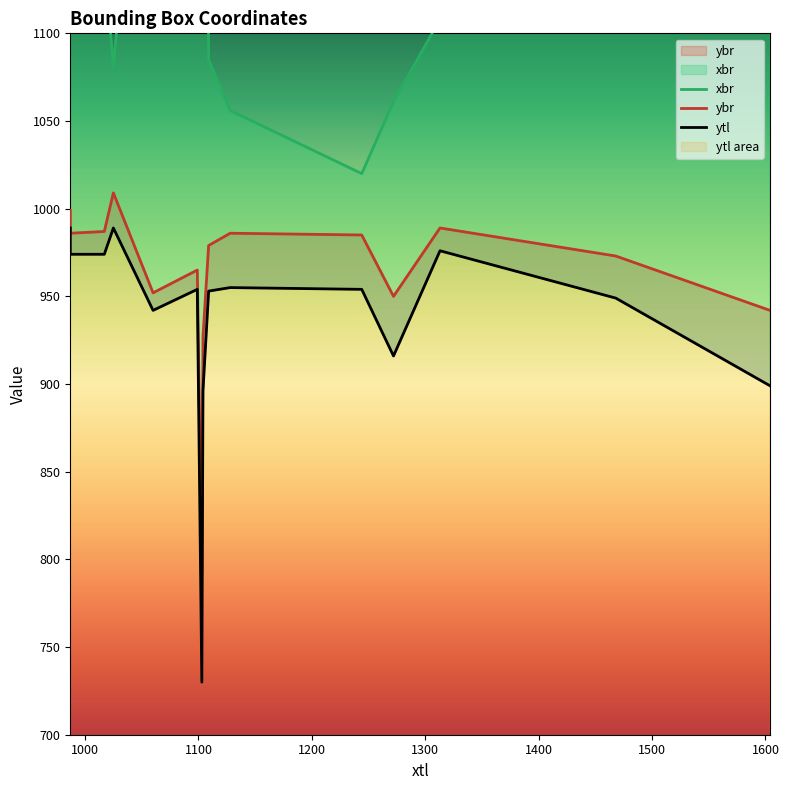

Is it true that ybr equals 1606 at 1100?

False